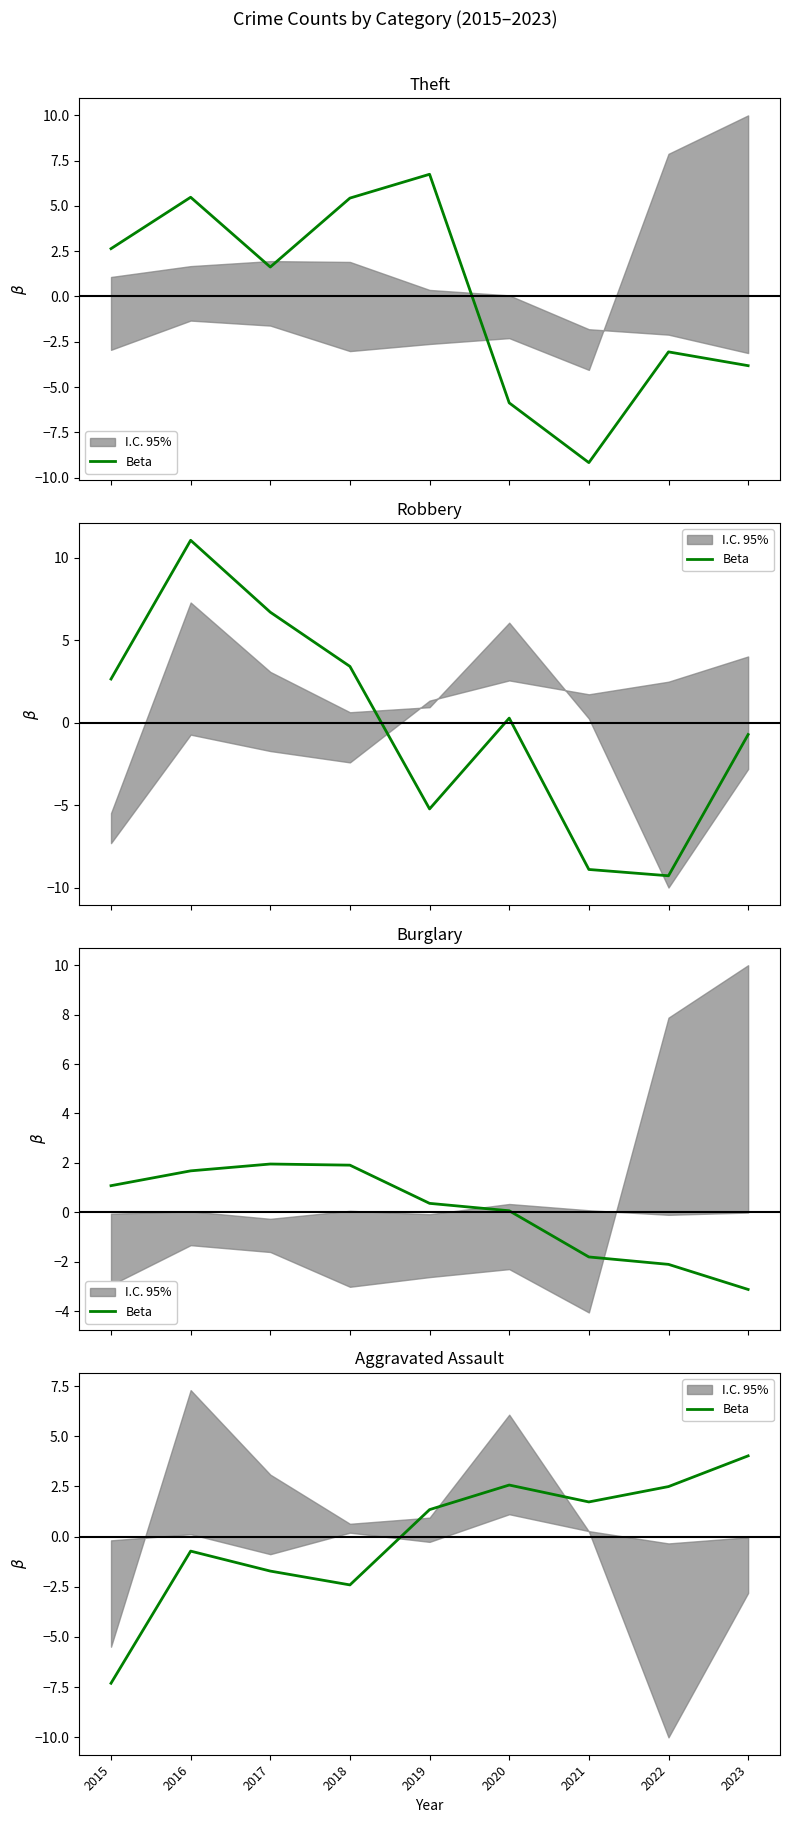

True or false: the data shows -0.7 at 2016.

True